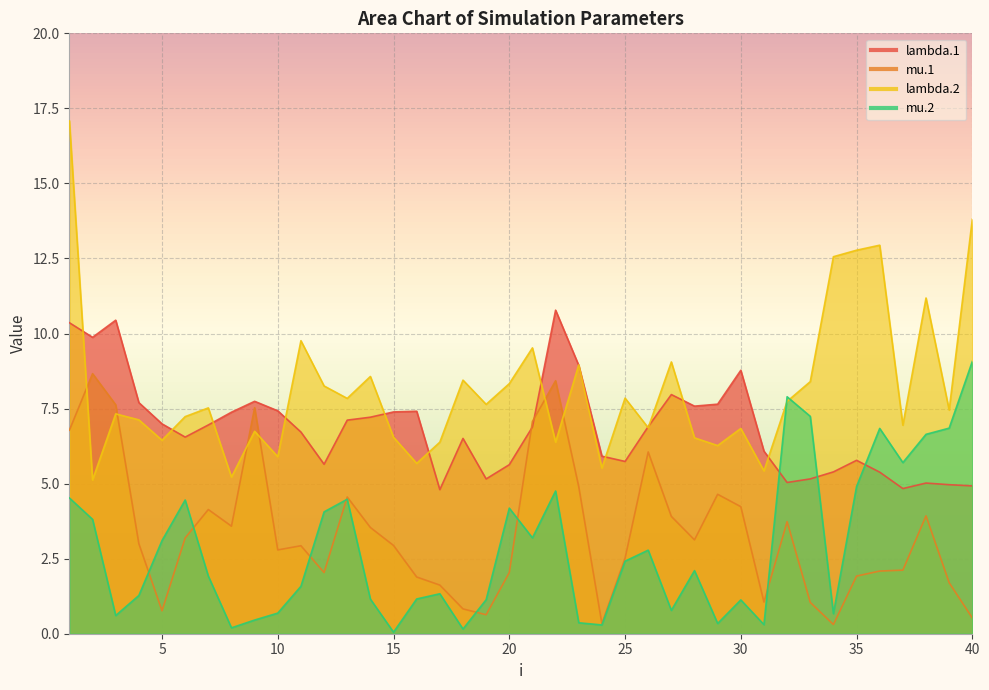

Where is the first local minimum for lambda.1?

2